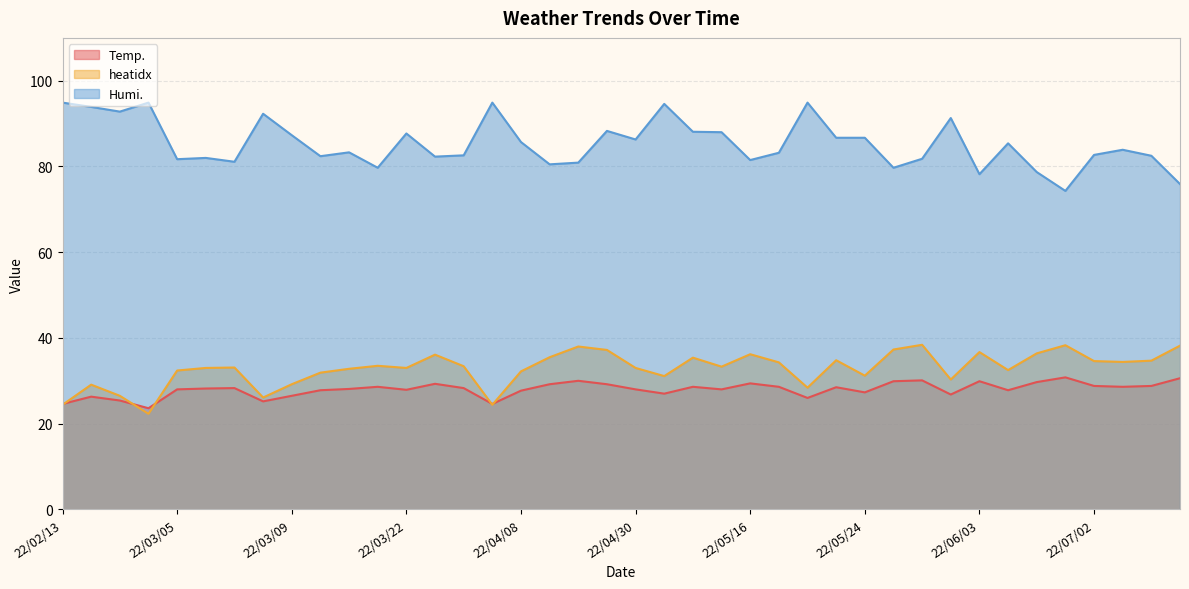

At which category does the chart reach its peak across all series?

22/02/13